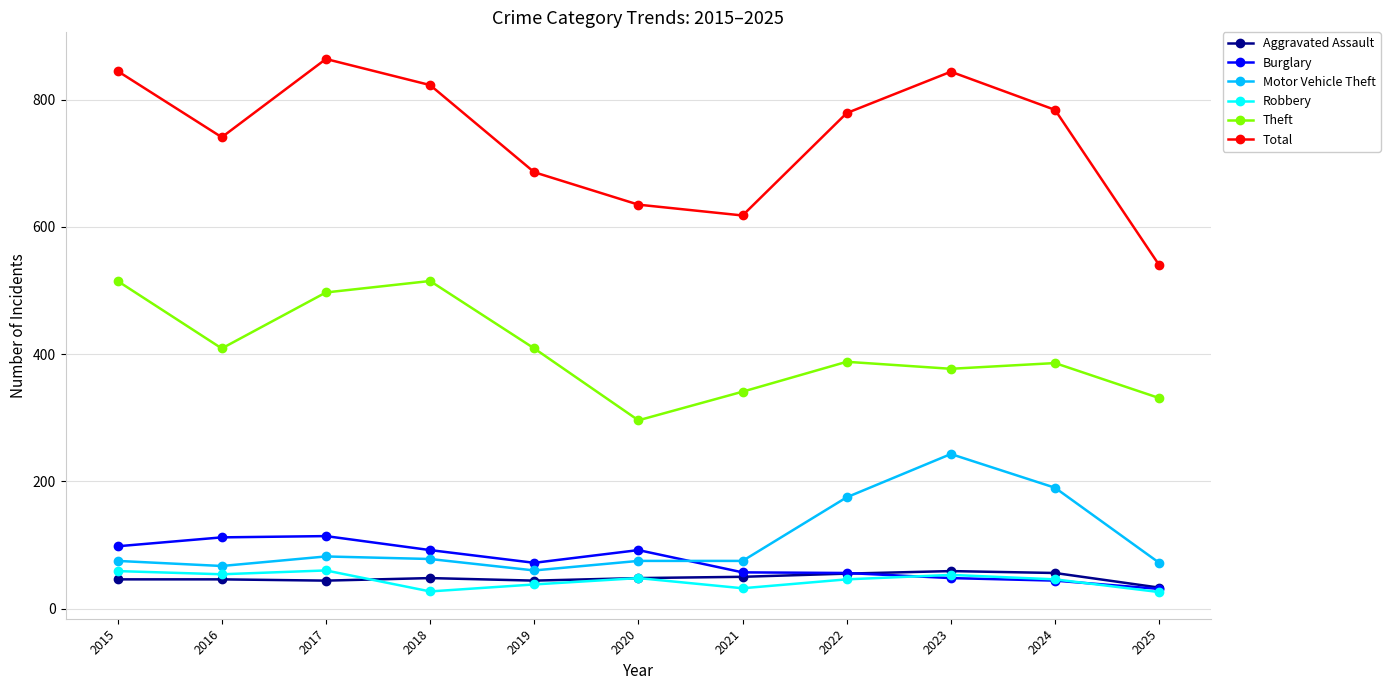

True or false: Burglary and Theft cross at least once.

False